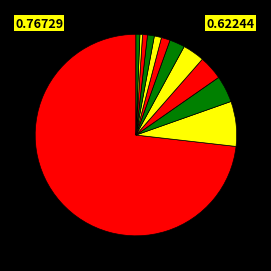

How many slices are in this pie chart?

12